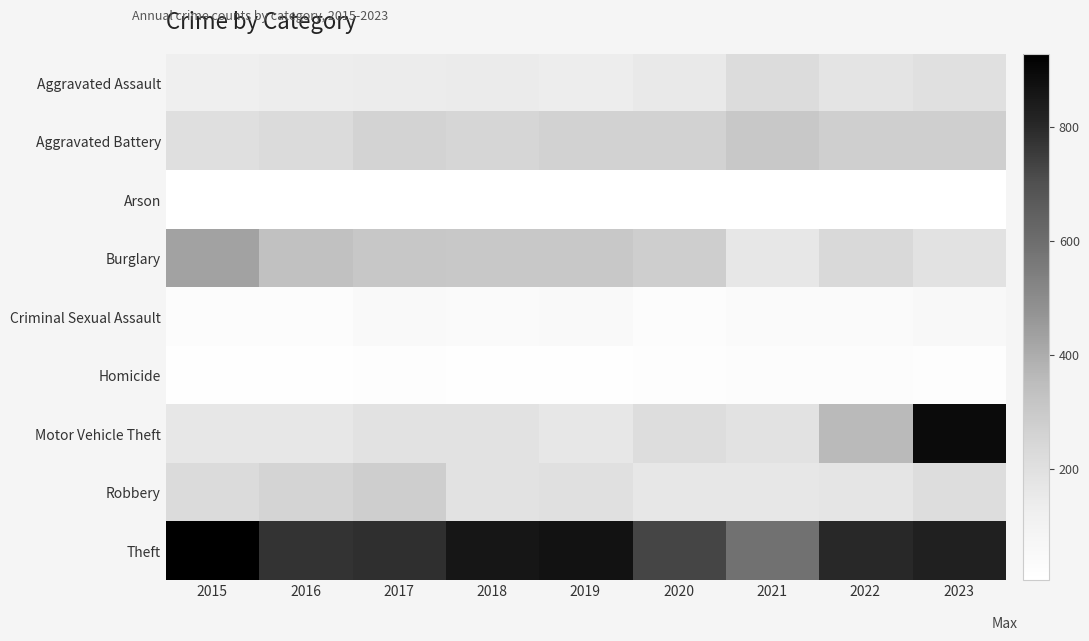

What is the greatest value displayed?

929